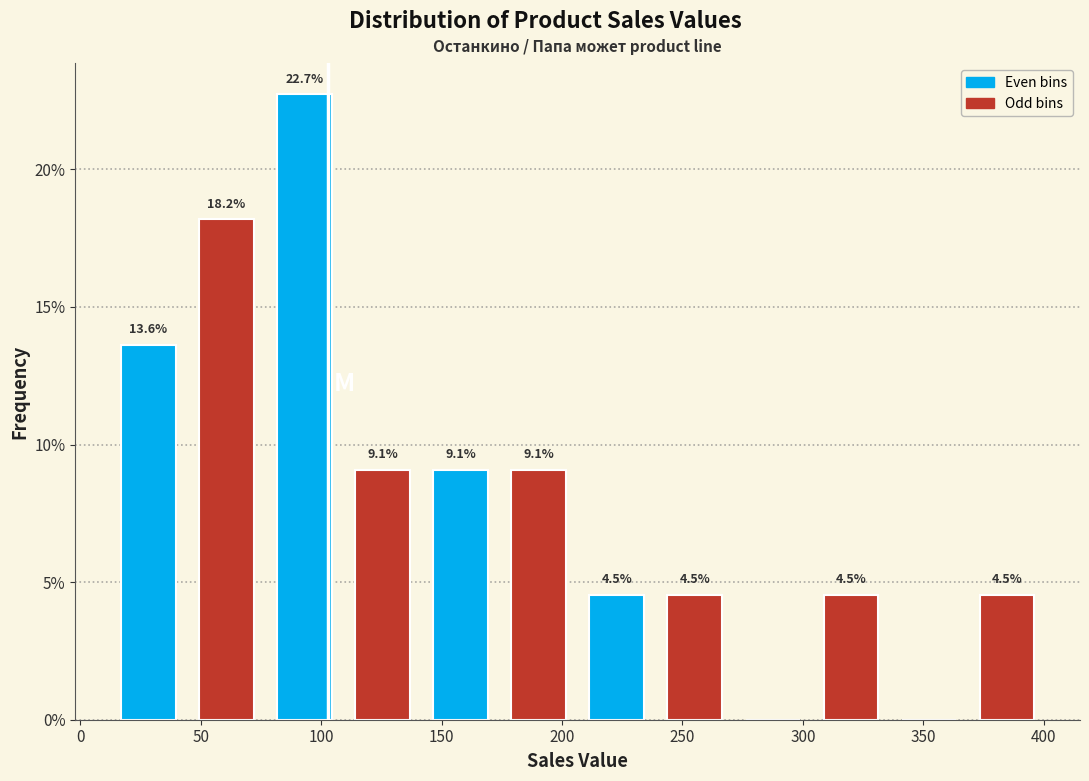

Which range on the x-axis has the tallest bar?

75 to 110